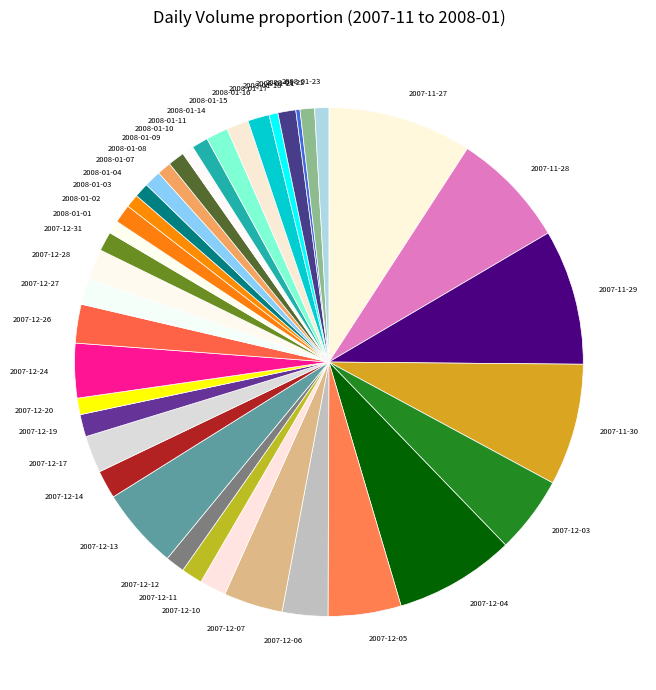

What is the ratio of the value at 2008-01-22 to the value at 2008-01-07?

0.9